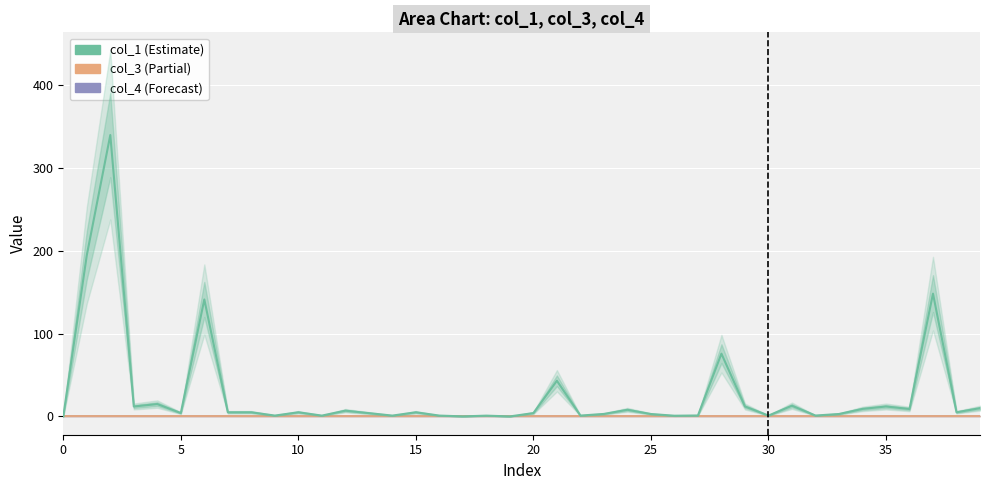

Reading left to right, transcribe all the data shown in this chart.

col_4: 0.0	0.0	0.0	0.0	0.0	0.0	0.0	0.0	0.0	0.0	0.0	0.0	0.0	0.0	0.0	0.0	0.0	0.0	0.0	0.0	0.0	0.0	0.0	0.0	0.0	0.0	0.0	0.0	0.0	0.0	0.0	0.0	0.0	0.0	0.0	0.0	0.0	0.0	0.0	0.0
col_3: 0.0	0.0	0.0	0.0	0.0	0.0	0.0	0.0	0.0	0.0	0.0	0.0	0.0	0.0	0.0	0.0	0.0	0.0	0.0	0.0	0.0	0.0	0.0	0.0	0.0	0.0	0.0	0.0	0.0	0.0	0.0	0.0	0.0	0.0	0.0	0.0	0.0	0.0	0.0	0.0
col_1: 0.0	194.7	340.0	12.0	14.9	4.1	141.3	5.0	5.0	1.0	5.0	1.0	7.0	4.0	1.0	5.0	1.0	0.0	0.9	0.0	4.0	43.1	1.0	3.0	8.0	2.9	0.8	1.1	75.8	12.0	1.0	12.9	1.1	2.9	9.1	12.0	9.0	148.4	5.0	10.0